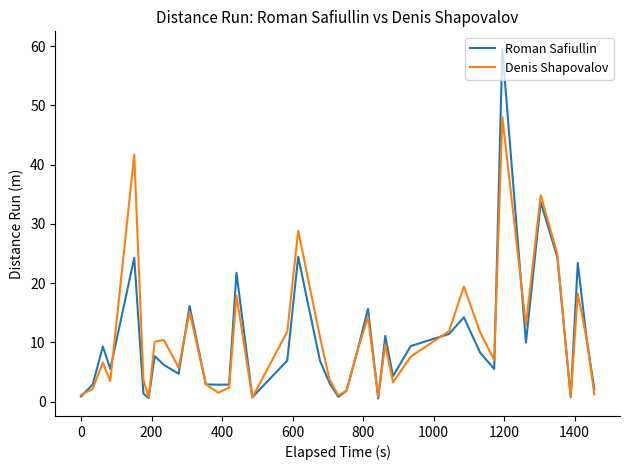

What is the sum of all Roman Safiullin values?

406.8